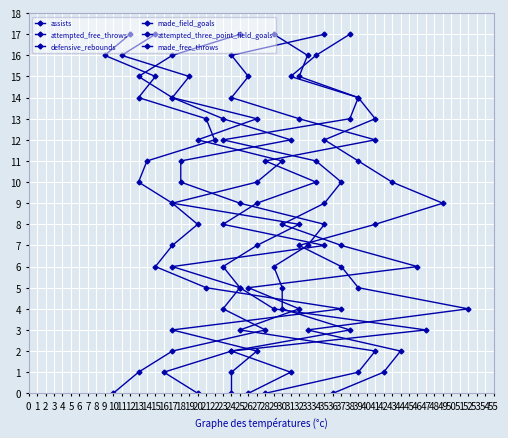

How many distinct data groups are displayed?

6